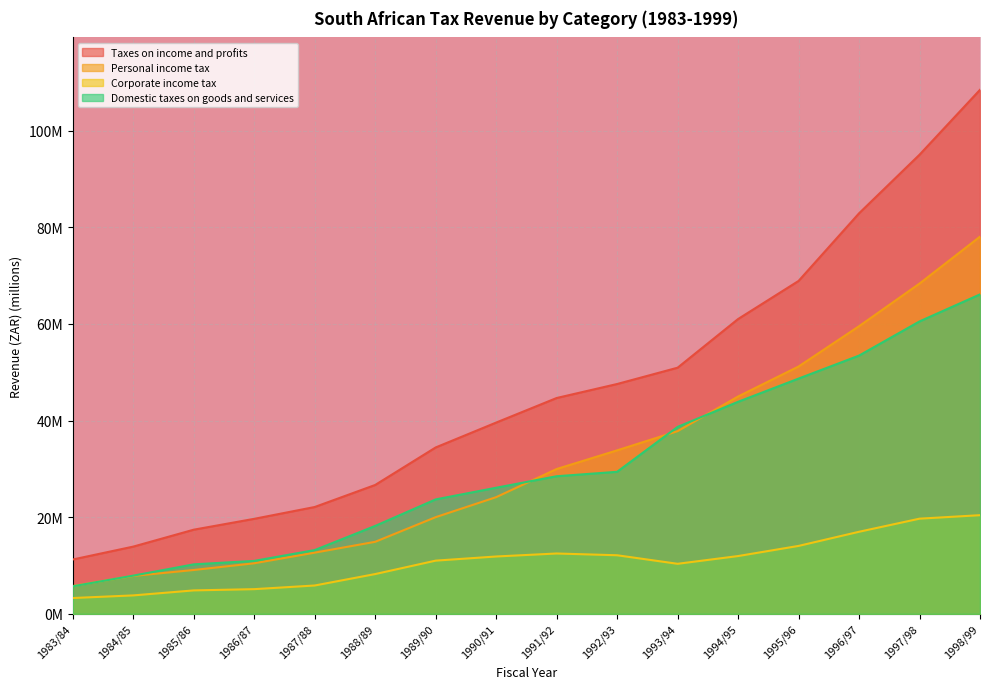

How many lines are shown in the chart?

4